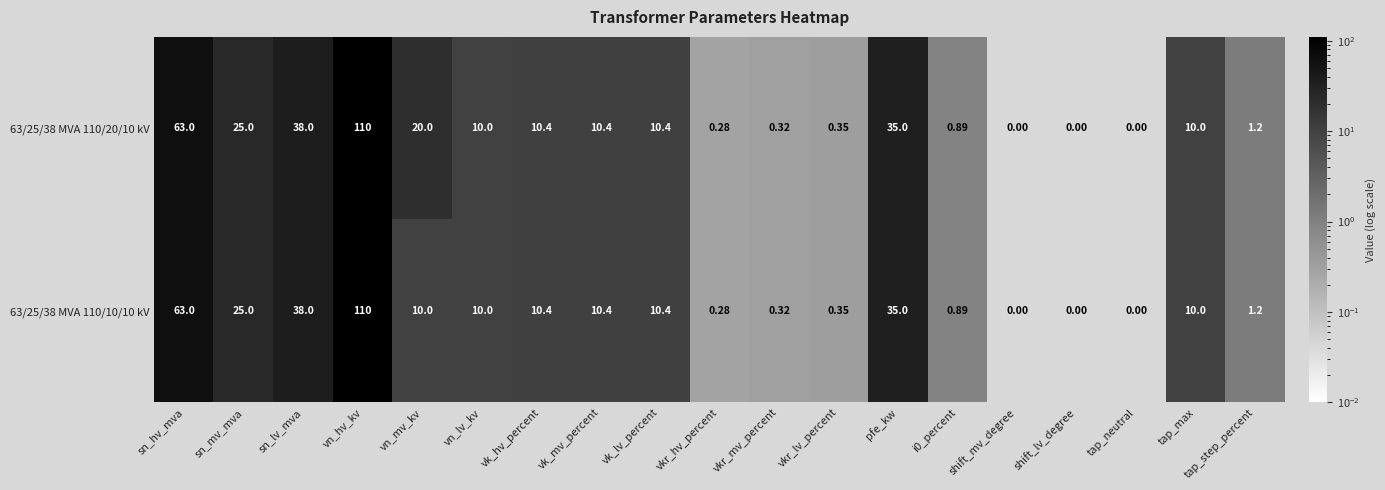

Which label corresponds to the largest value in the chart?

vn_hv_kv